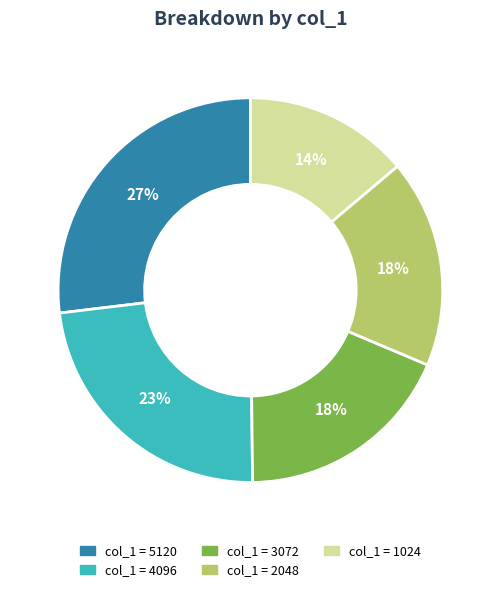

To the nearest percent, what is the difference between the largest and smallest slice percentages?

13%